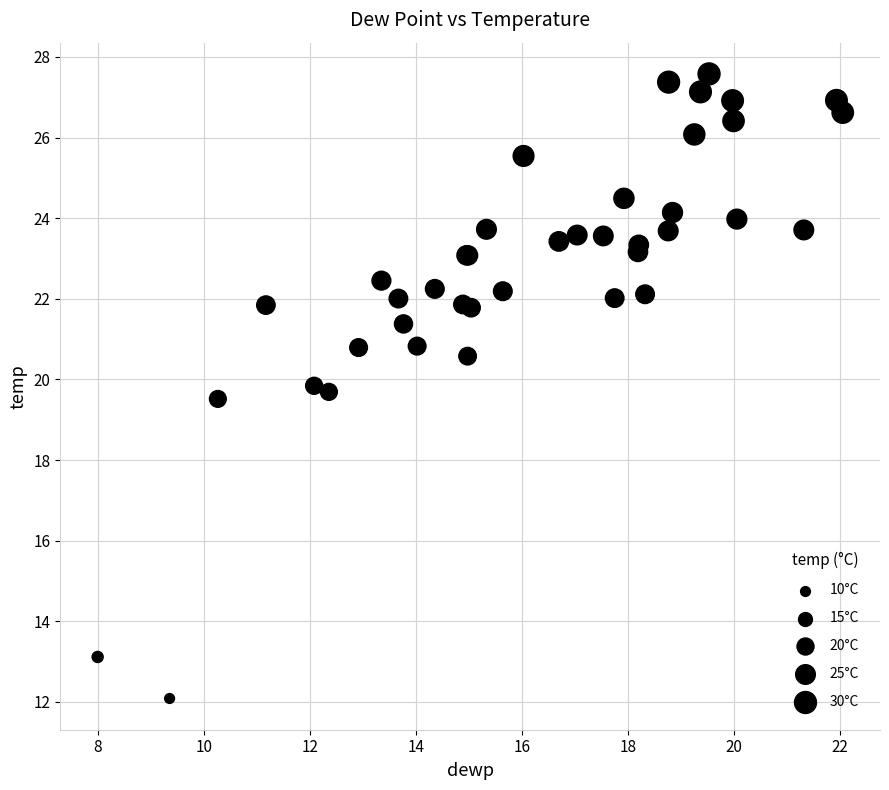

What Y value in the scatter plot is closest to 19?

19.5